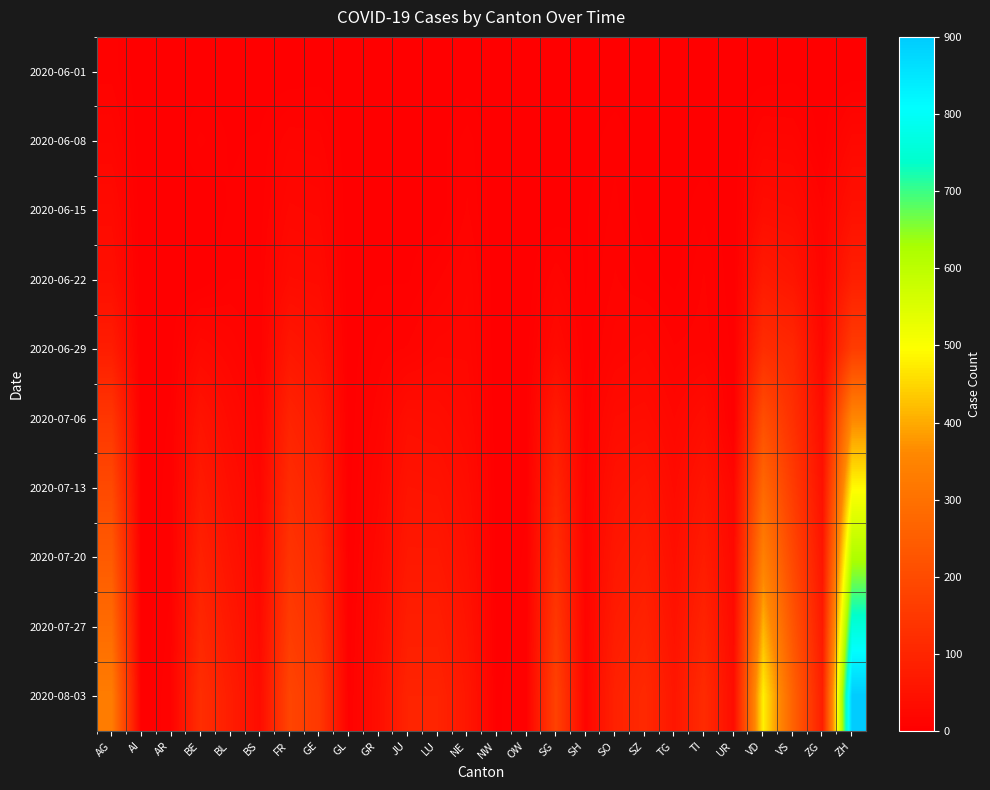

What is the maximum value shown in the chart?

900